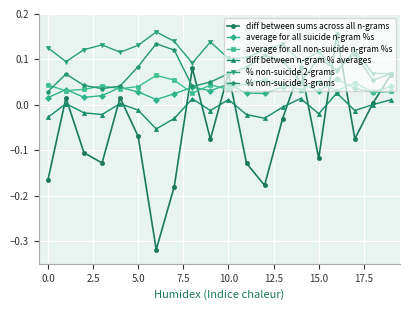

Which series has the largest range (max minus min)?

diff between sums across all n-grams